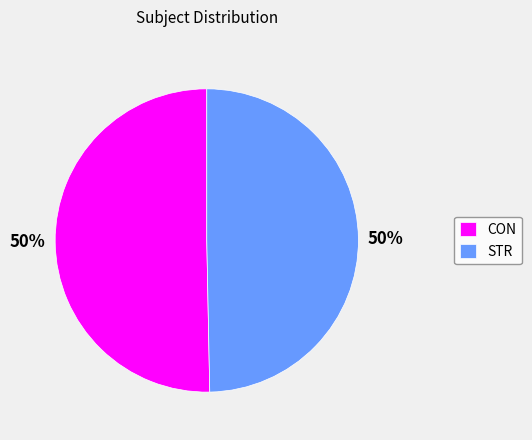

What percentage is the STR slice, to the nearest percent?

50%